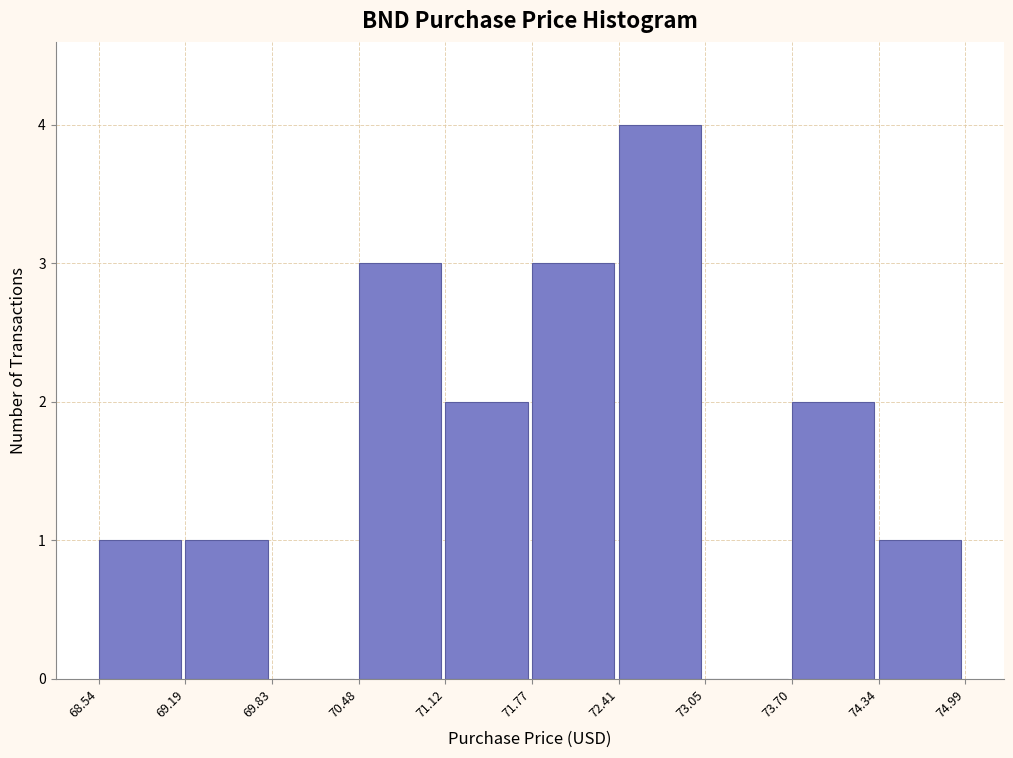

Over which range of the x-axis is the bar tallest?

72.41 to 73.05